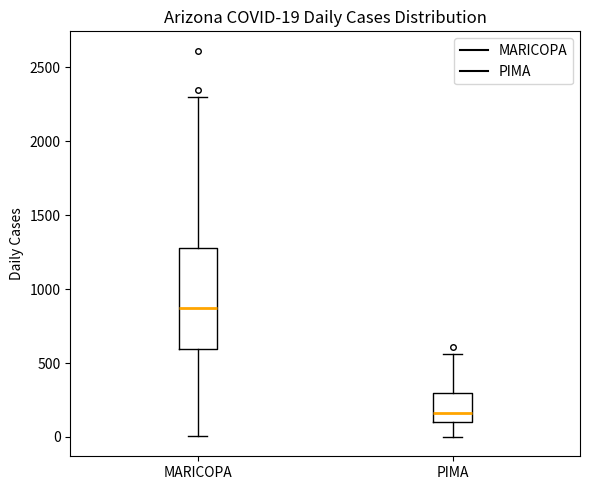

Which box is the tallest, from its lower edge to its upper edge?

MARICOPA